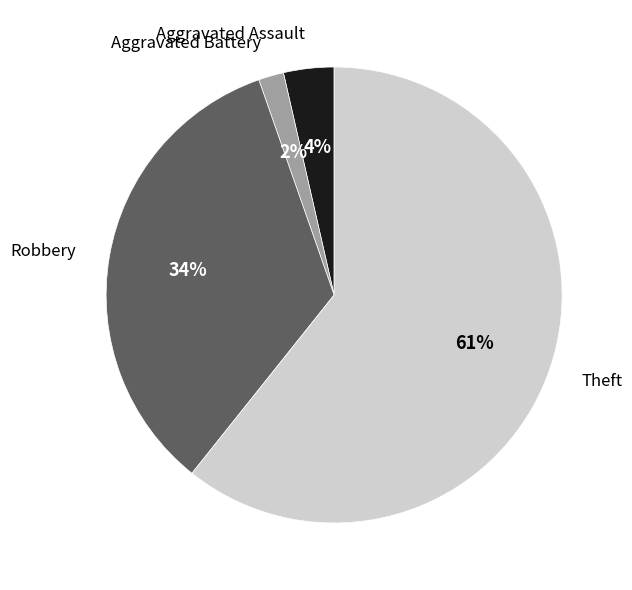

To the nearest percent, what is the average slice percentage?

25%